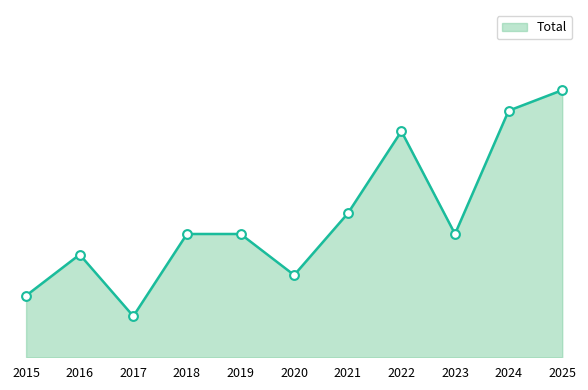

What is the change in value from 2018 to 2021?

+1